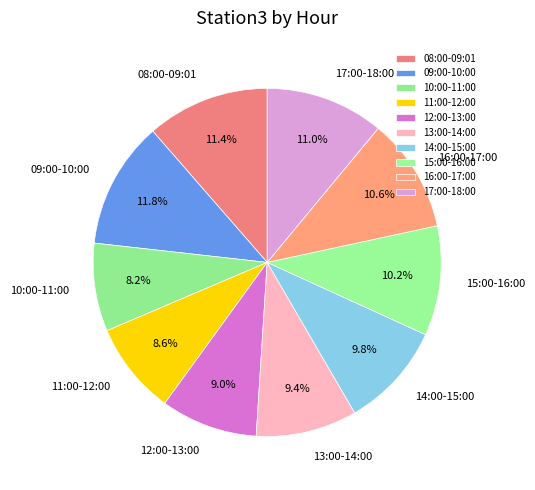

Combined, what portion of the pie is 11:00-12:00 and 12:00-13:00?

17.6%